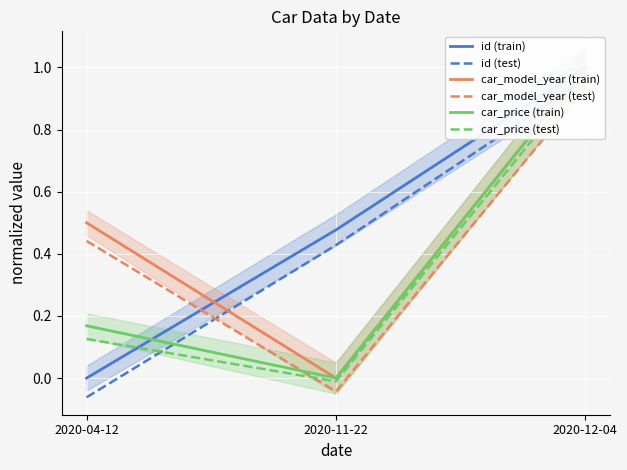

How many series are shown in this chart?

6